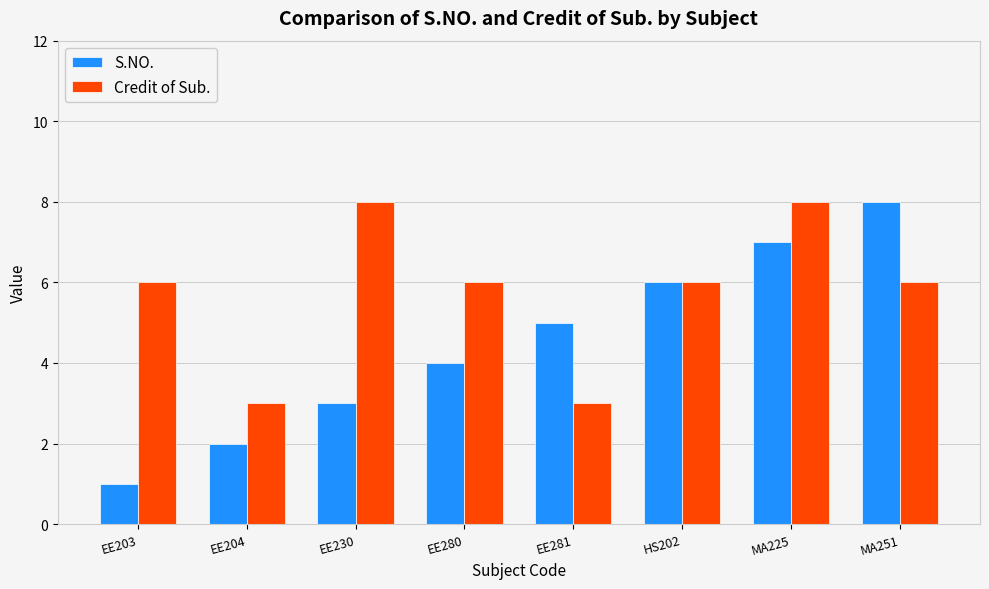

What is the highest value of the Credit of Sub. series?

8